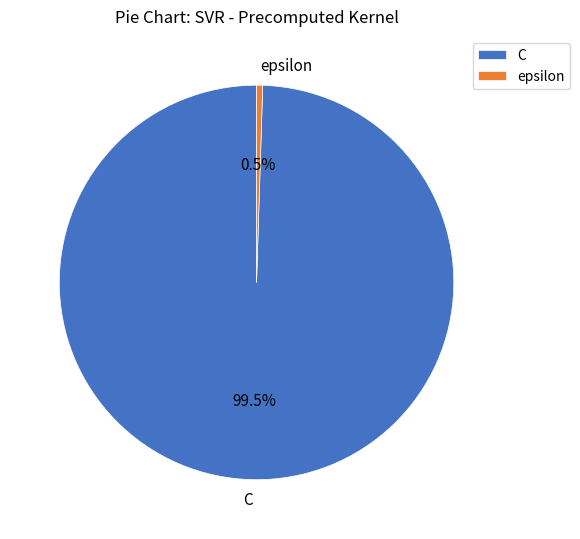

Which slice is the smallest?

epsilon